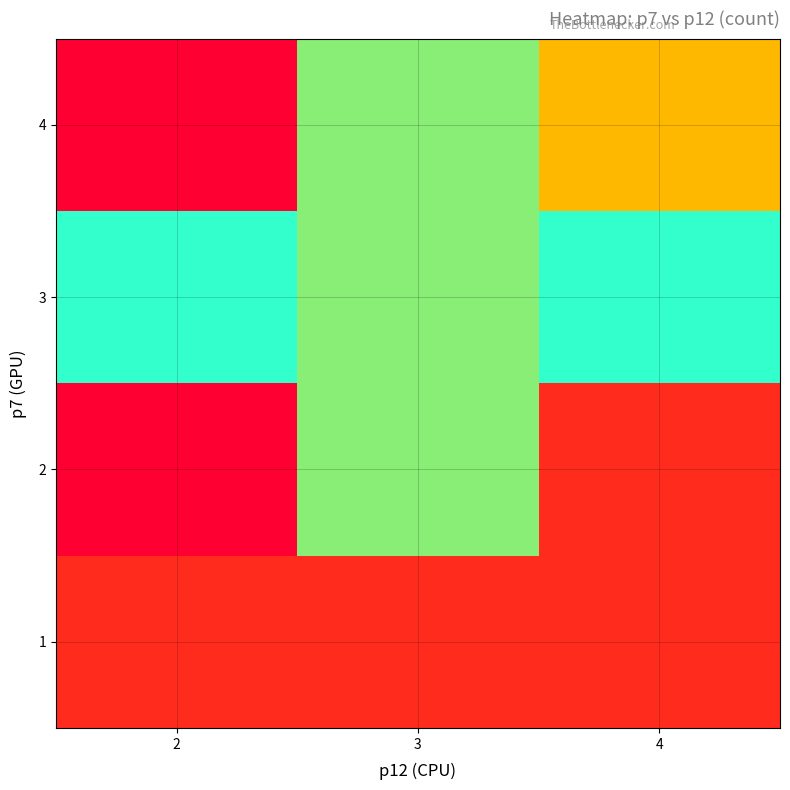

Which category has the lowest value across all series?

2